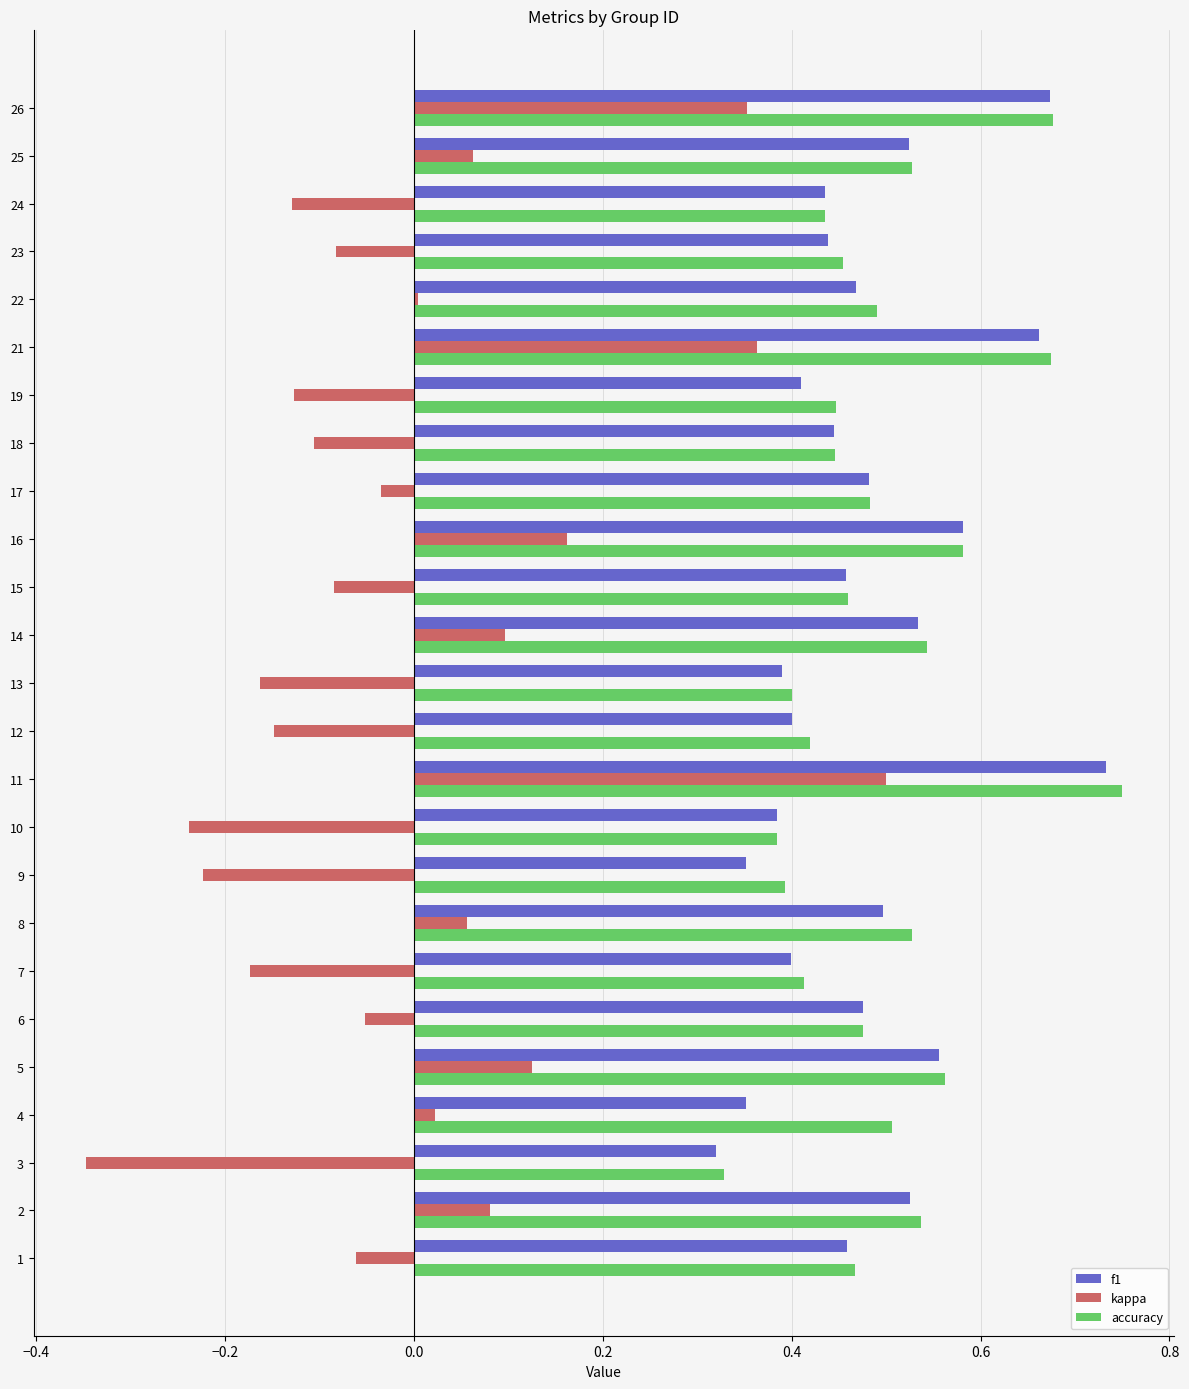

Which series changed the most between 15 and 21?

kappa